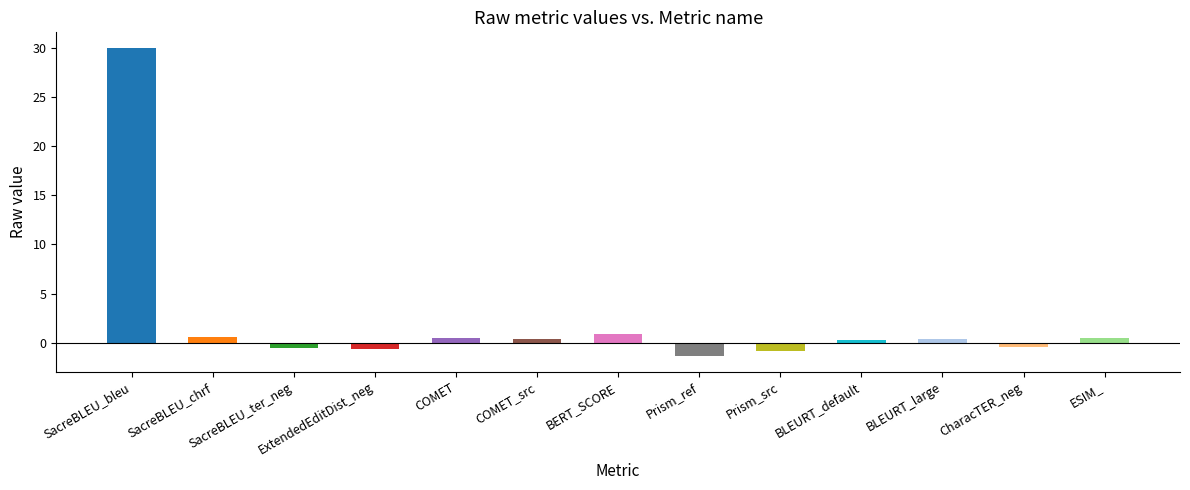

What is the label of the 7th bar from the left?

BERT_SCORE